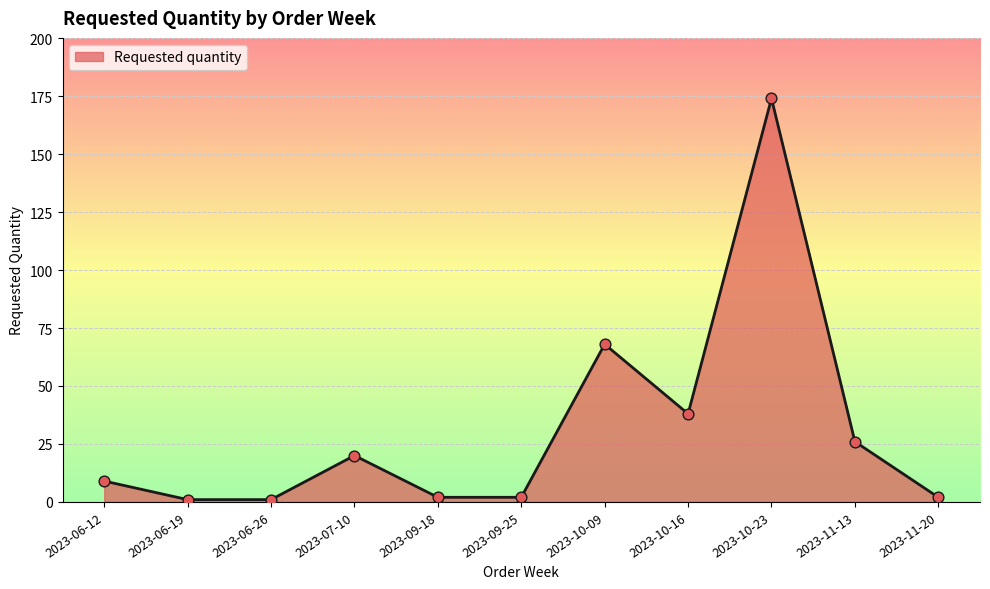

What is the change in value from 2023-06-12 to 2023-09-25?

-7